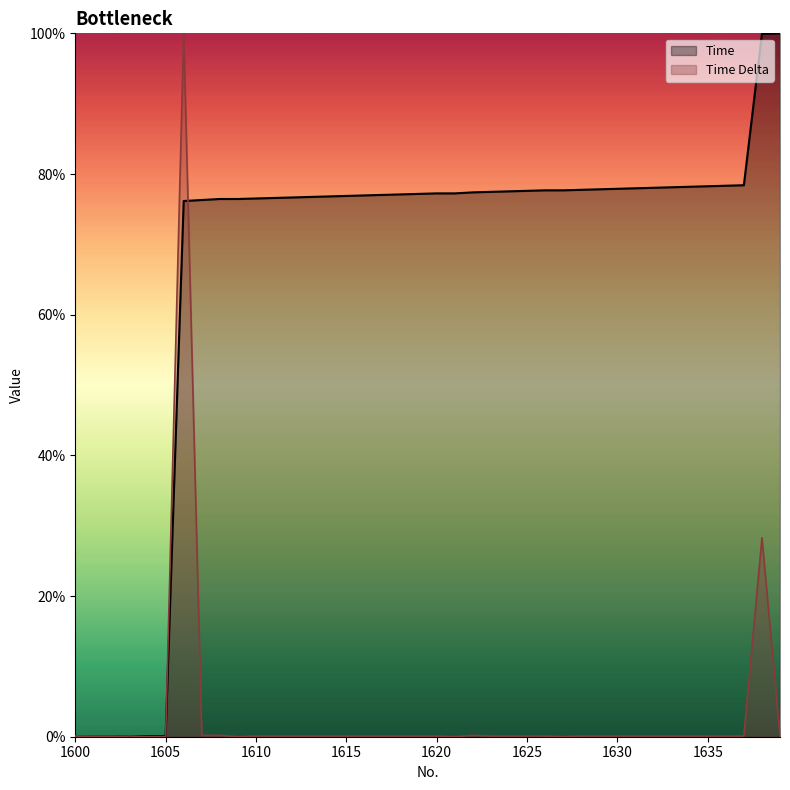

What are all the series names shown in the legend?

Time, Time Delta